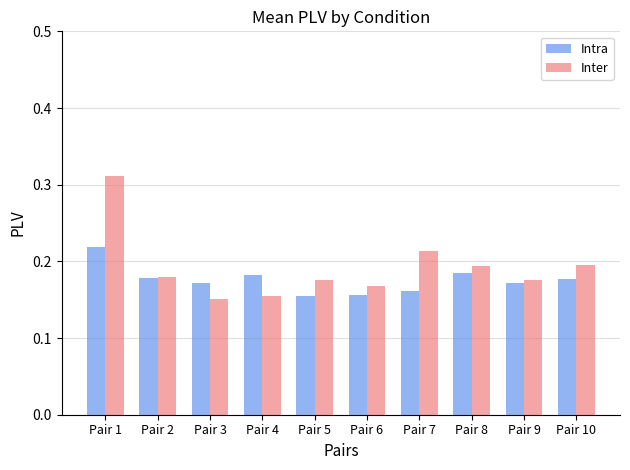

At which category does the chart reach its peak across all series?

Pair 1